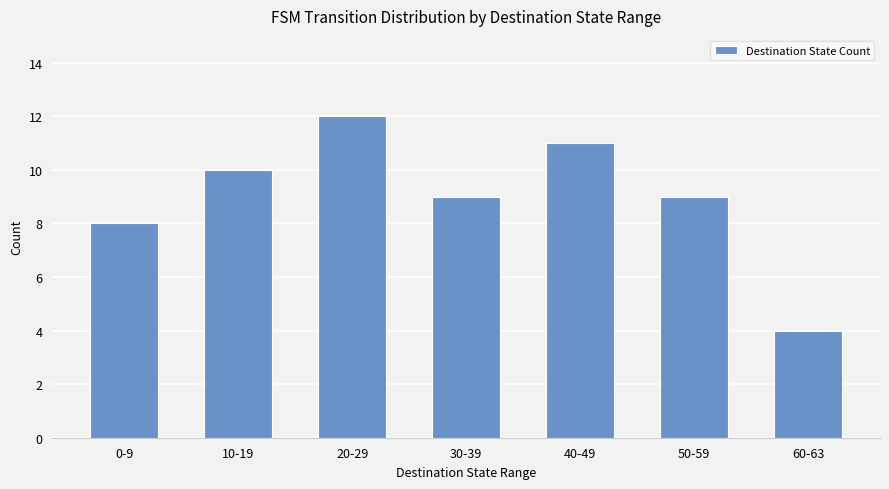

What is the change in value from 0-9 to 40-49?

+3